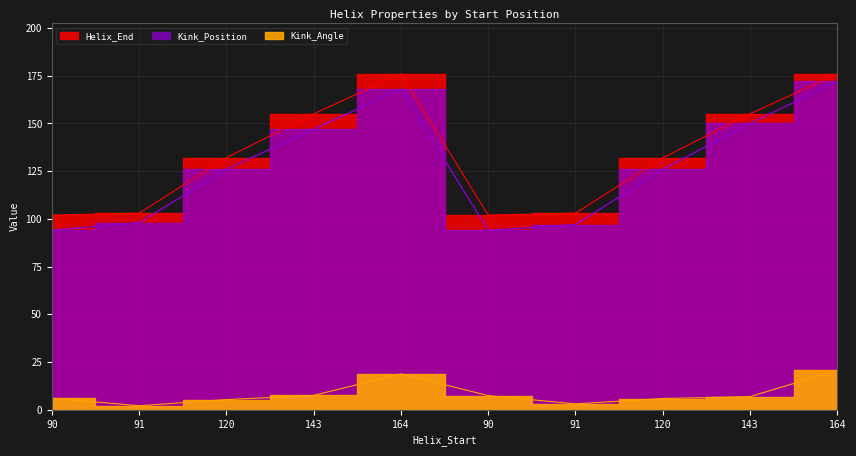

What are all the series names shown in the legend?

Kink_Angle, Kink_Position, Helix_End